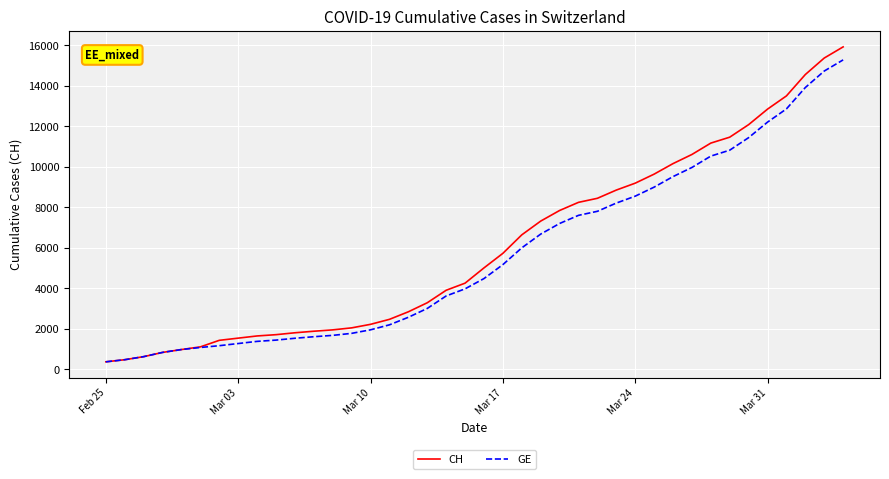

What is the minimum value shown in the chart?

375